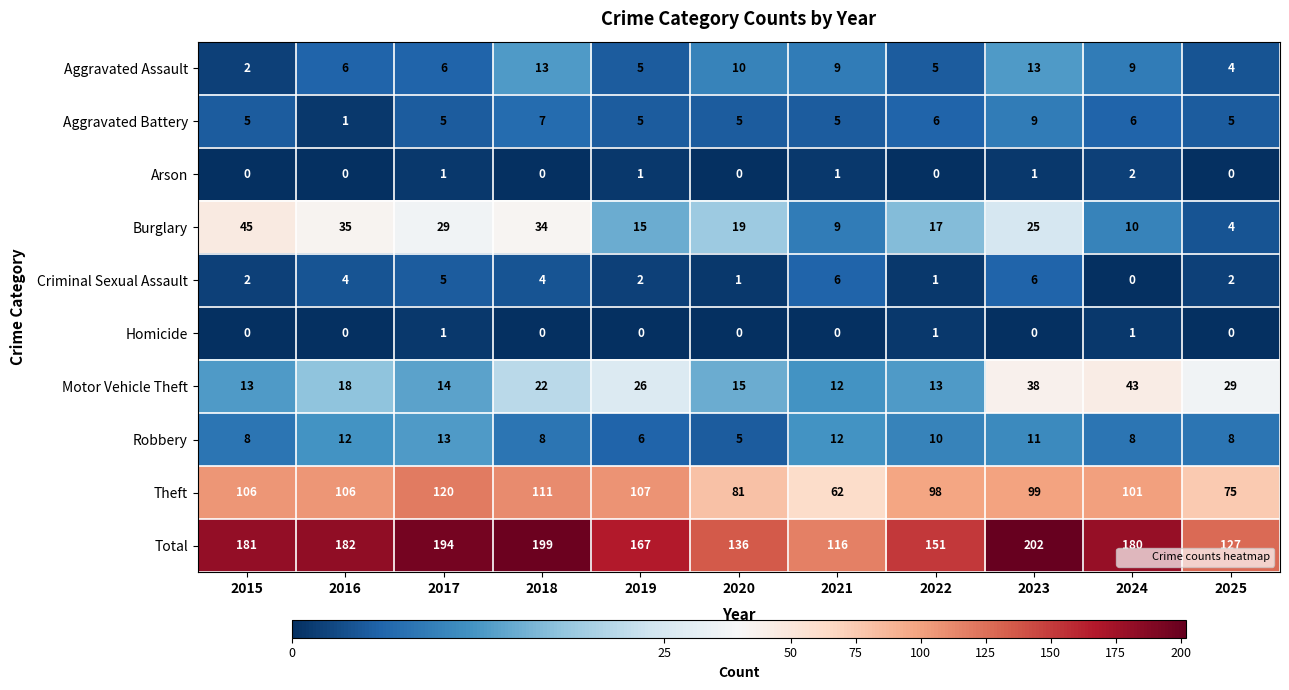

Count the Criminal Sexual Assault values in the range 1 to 5.

8